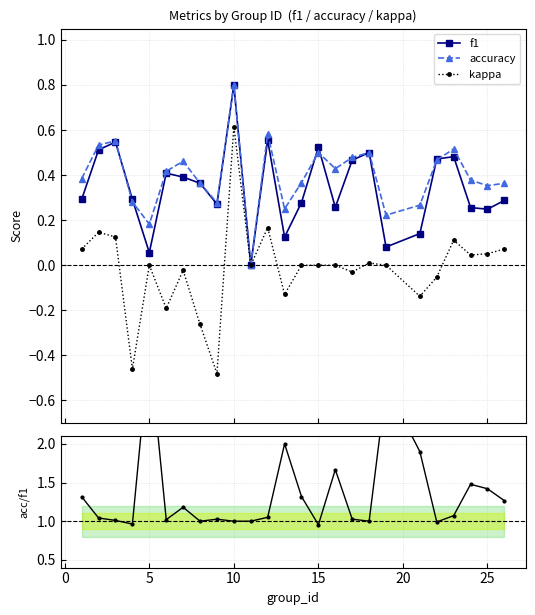

True or false: kappa has more than 1 points higher than both neighbors.

True